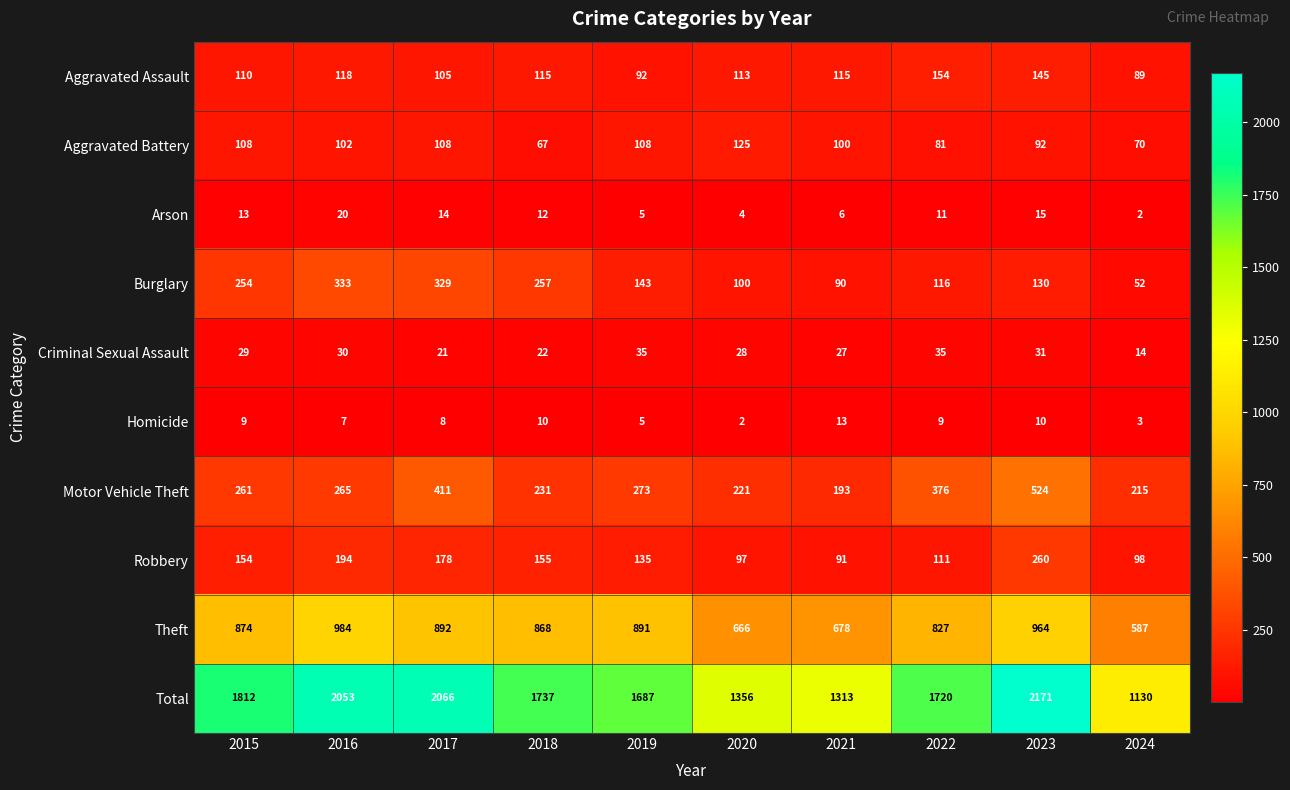

Is the value of Burglary at 2018 greater than the value of Theft at 2016?

No